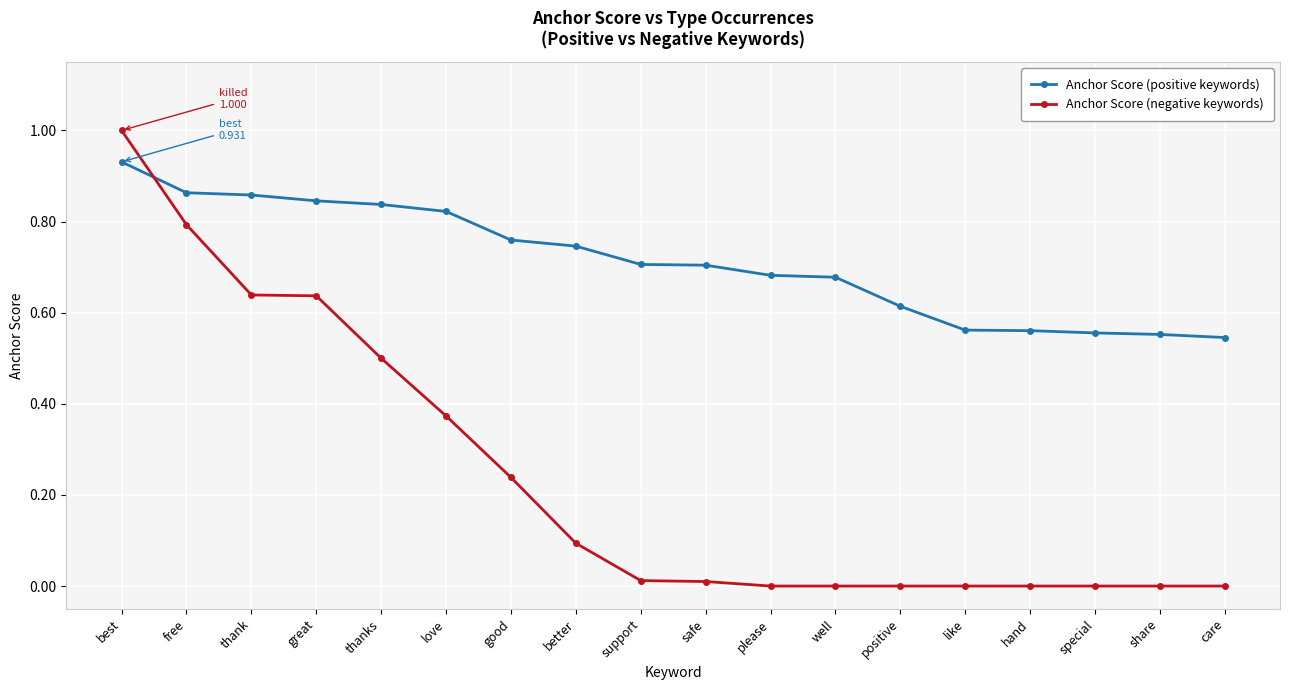

Count the Anchor Score (positive keywords) values in the range 0 to 1.

18